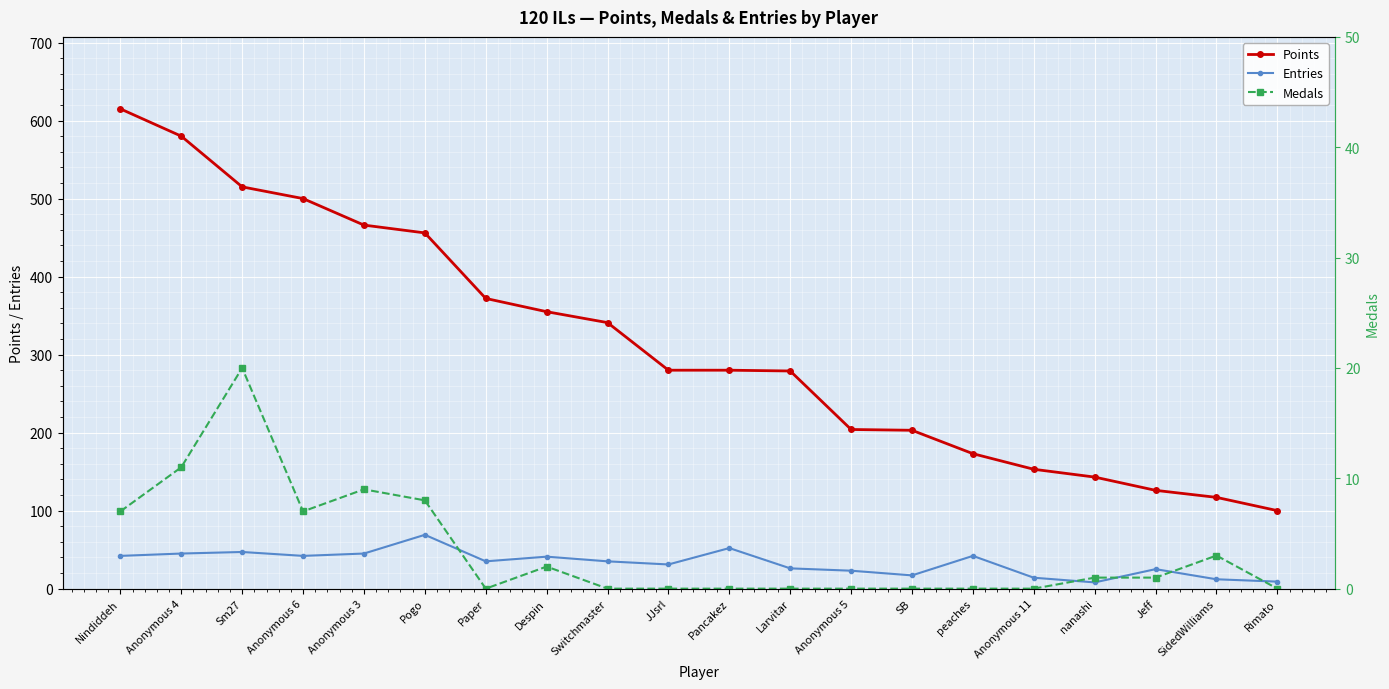

What is the spread (max minus min) of values at Nindiddeh?

608